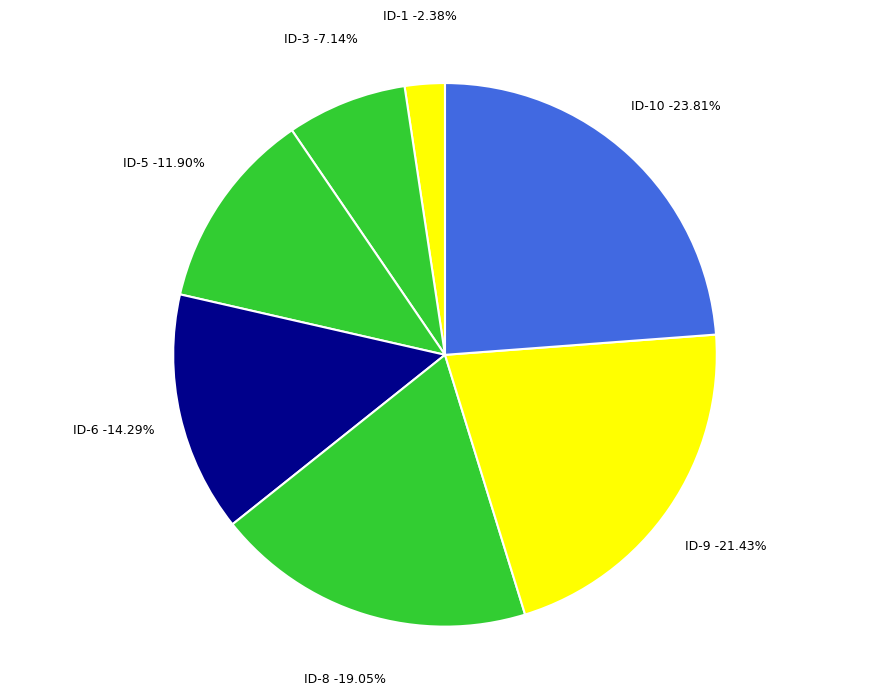

How many segments does this pie chart have?

7